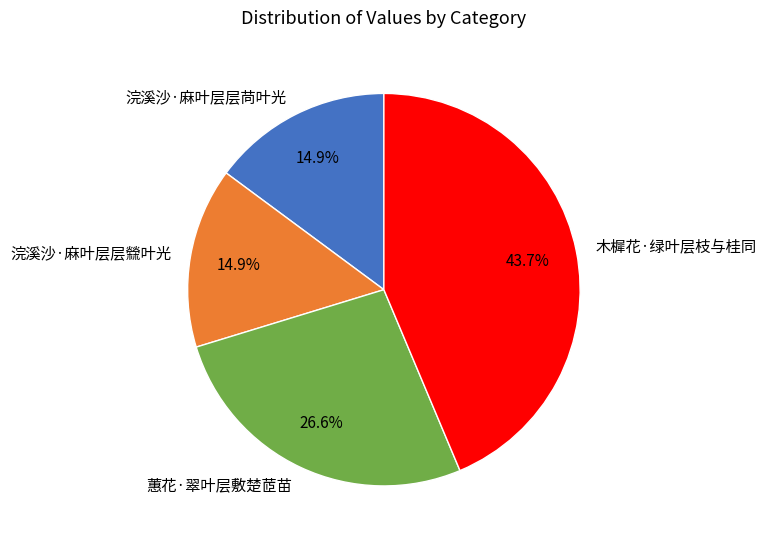

How many segments does this pie chart have?

4